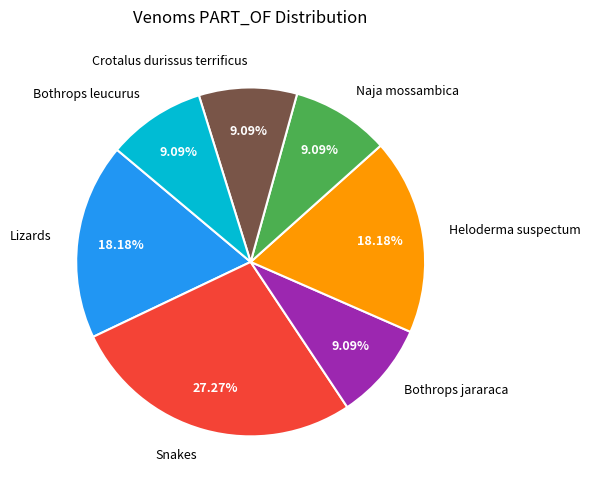

To the nearest percent, what is the difference between the largest and smallest slice percentages?

18%